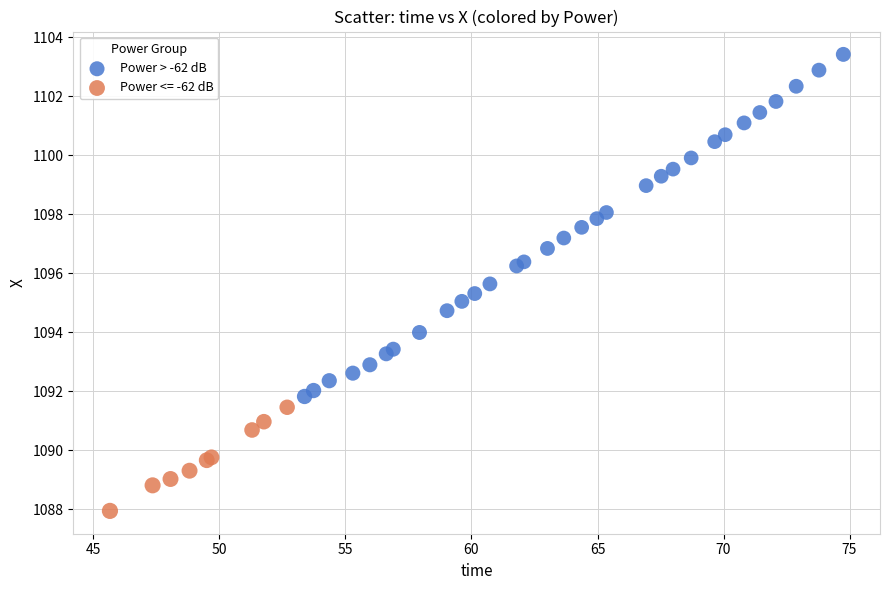

Which series has the widest spread of Y values?

Power > -62 dB